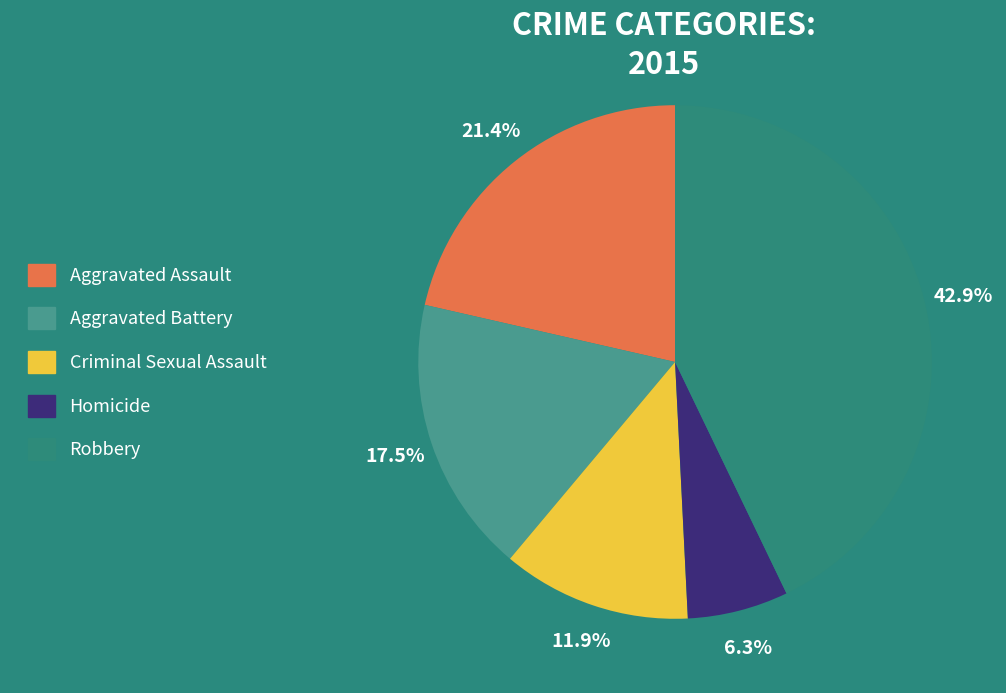

To the nearest percent, what percentage of the pie is Aggravated Assault?

21%